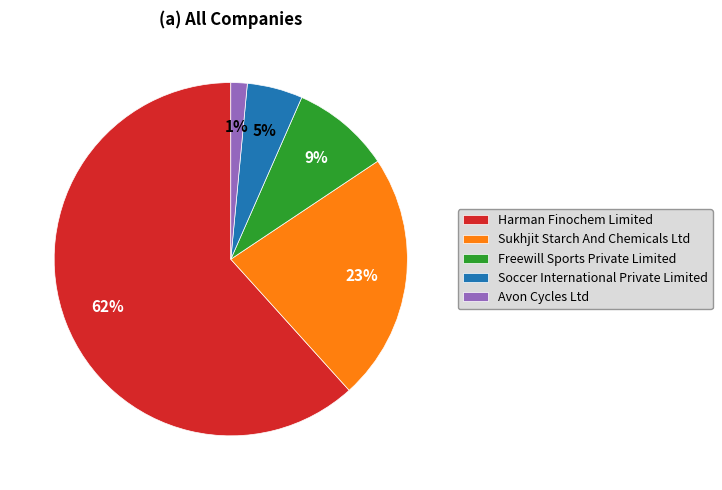

Is Soccer International Private Limited the majority of the pie?

No